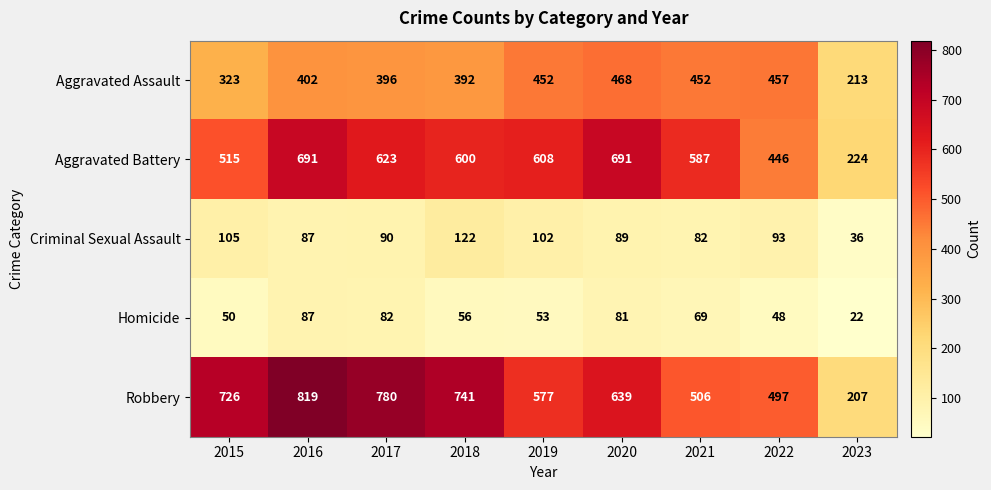

What is the minimum value shown in the chart?

22